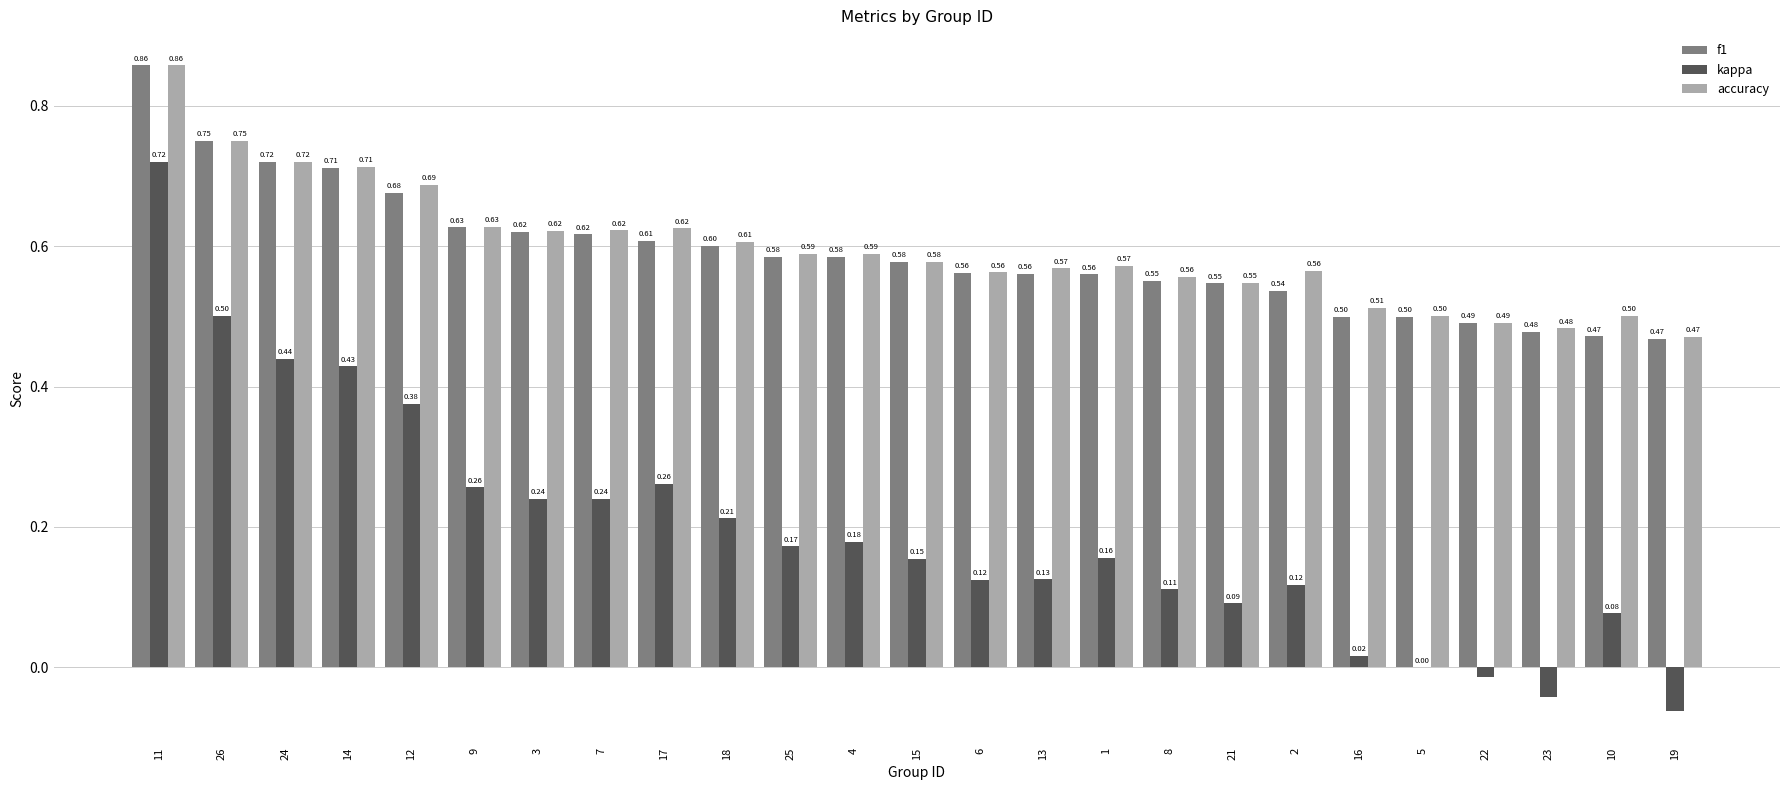

At which category is the sum across all series the highest?

11